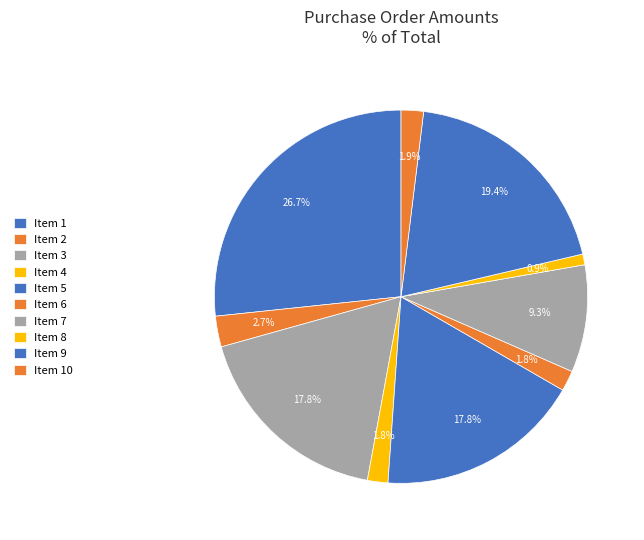

What is the smallest slice in the pie chart?

Item 8